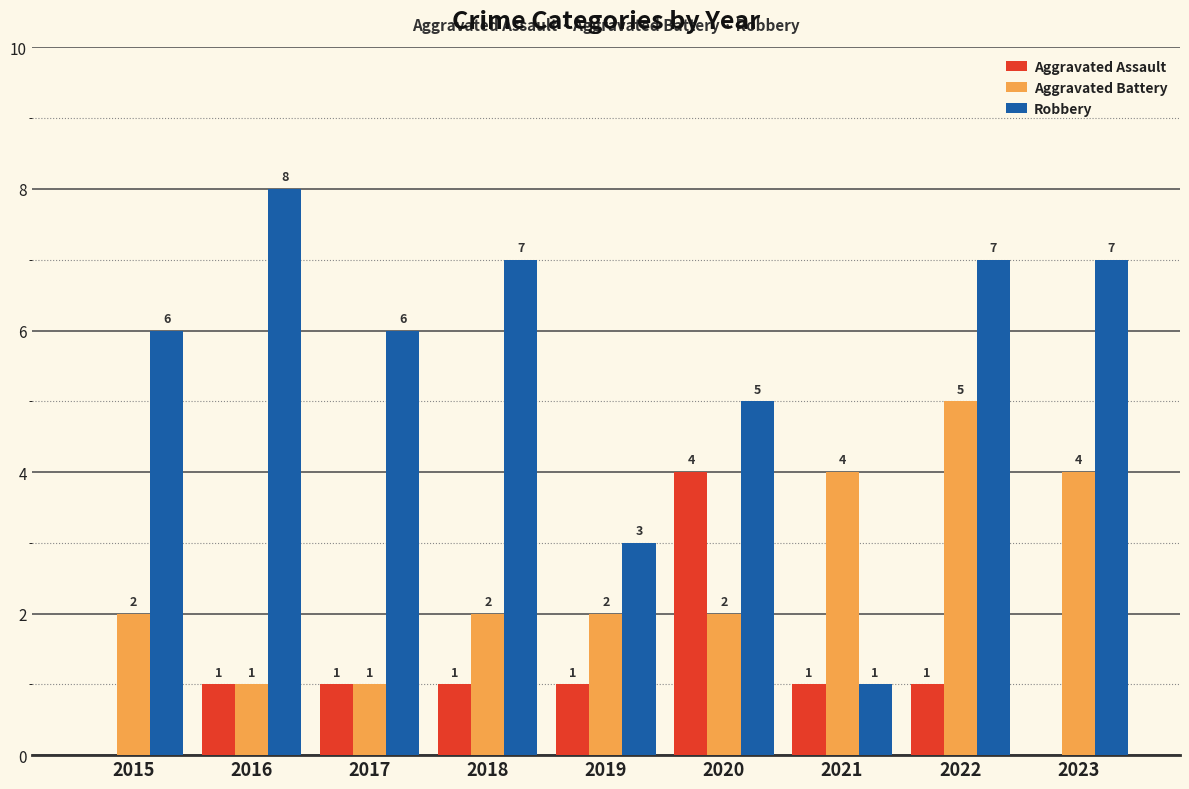

Which category has the highest value in the Aggravated Assault series?

2020